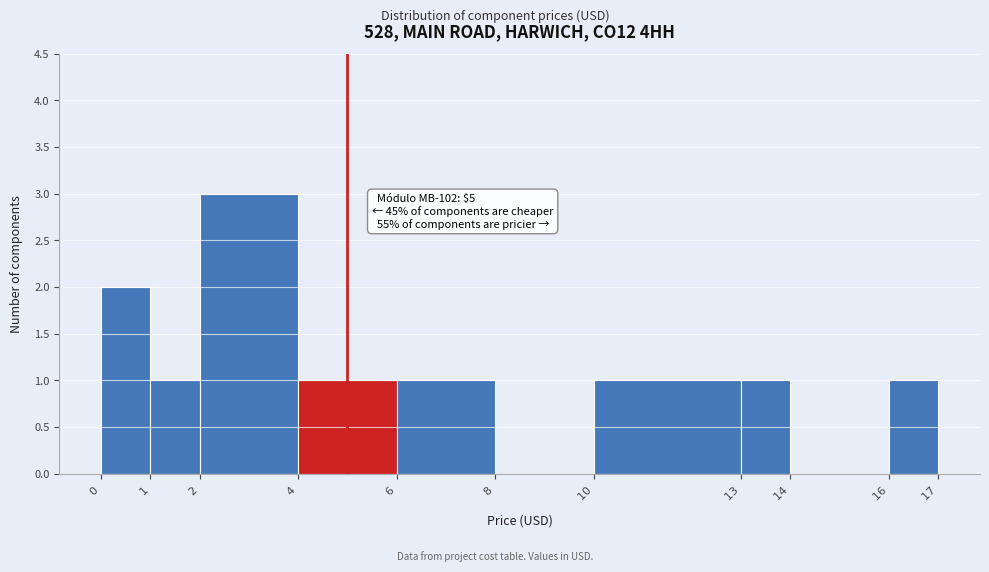

Over which range of the x-axis is the bar tallest?

$2$ to $4$